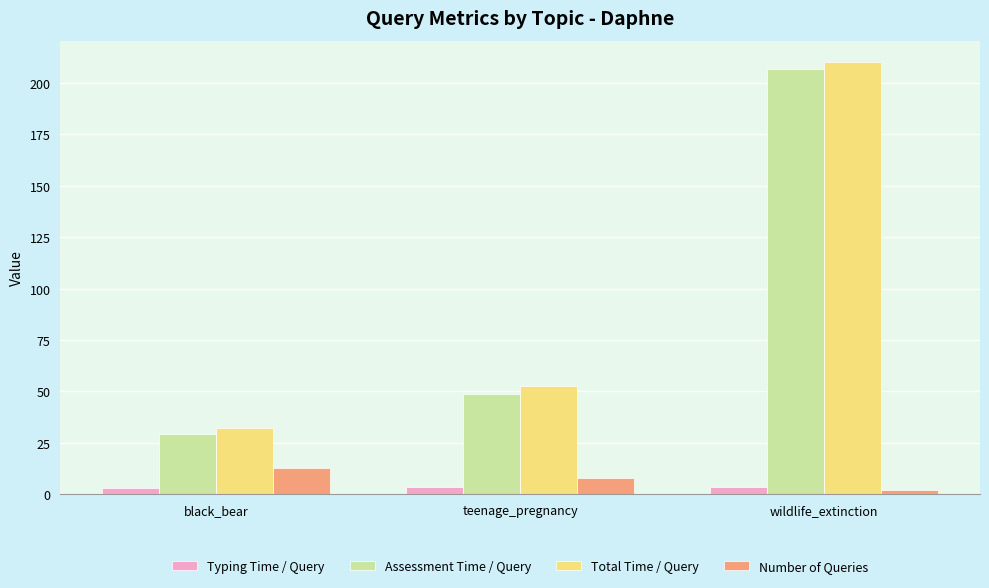

What value does the Assessment Time / Query series have at wildlife_extinction?

206.5